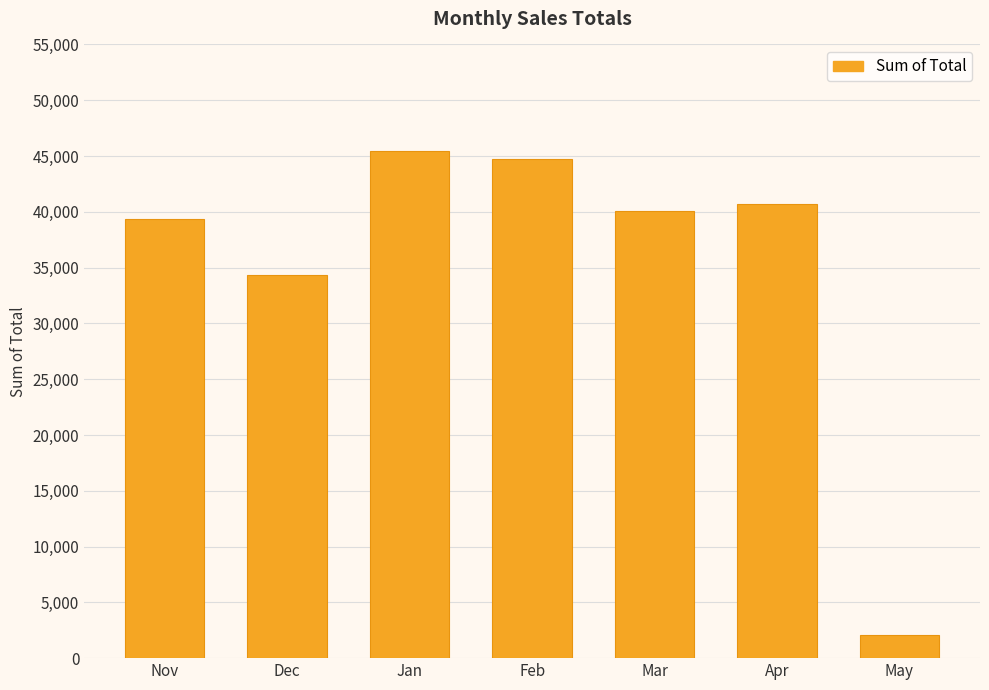

How many bars are there in total?

7